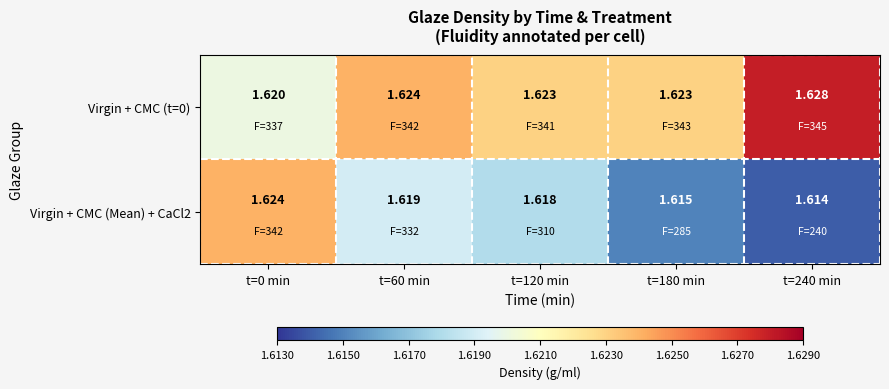

Count the number of data series in this chart.

2